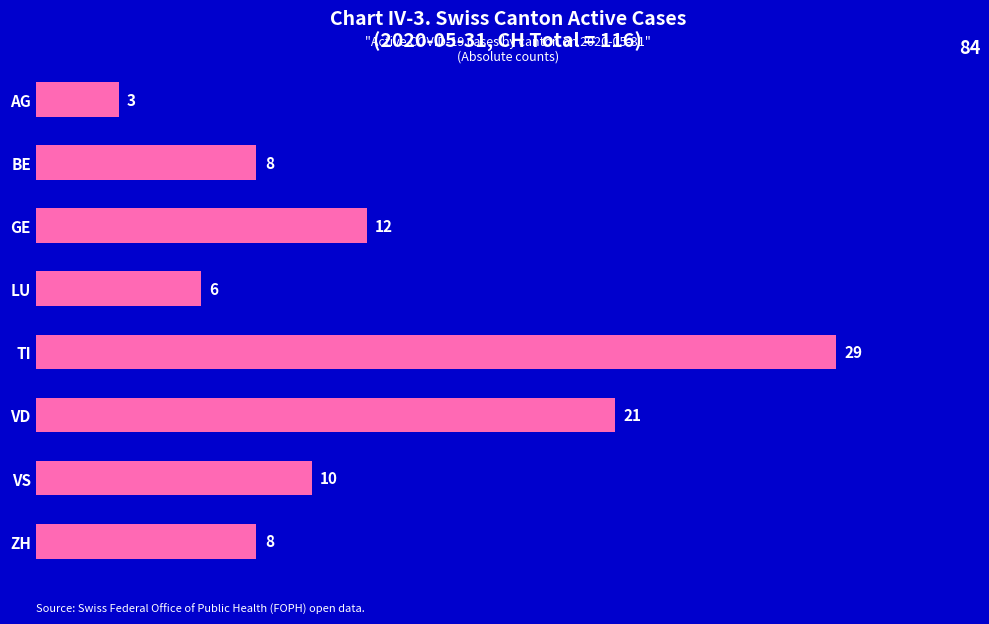

What is the value of the 2nd bar from the top?

8